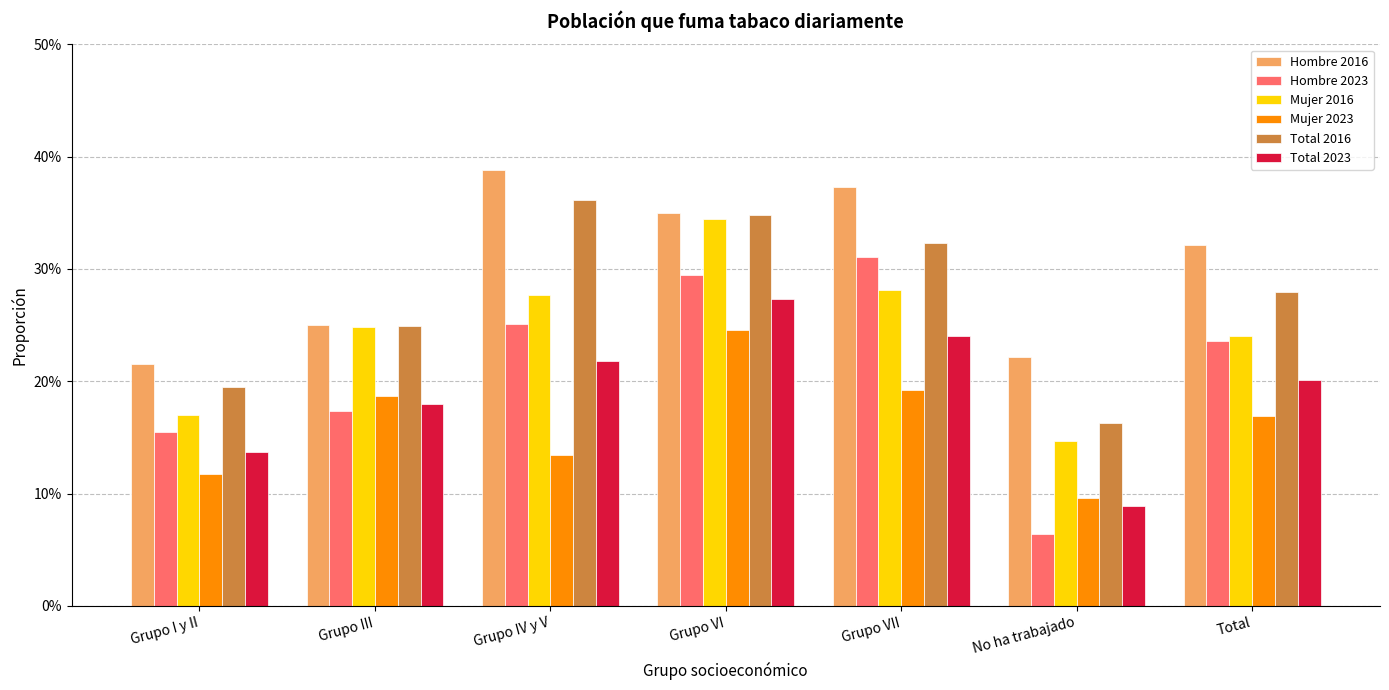

What is the lowest value of the Mujer 2016 series?

0.1